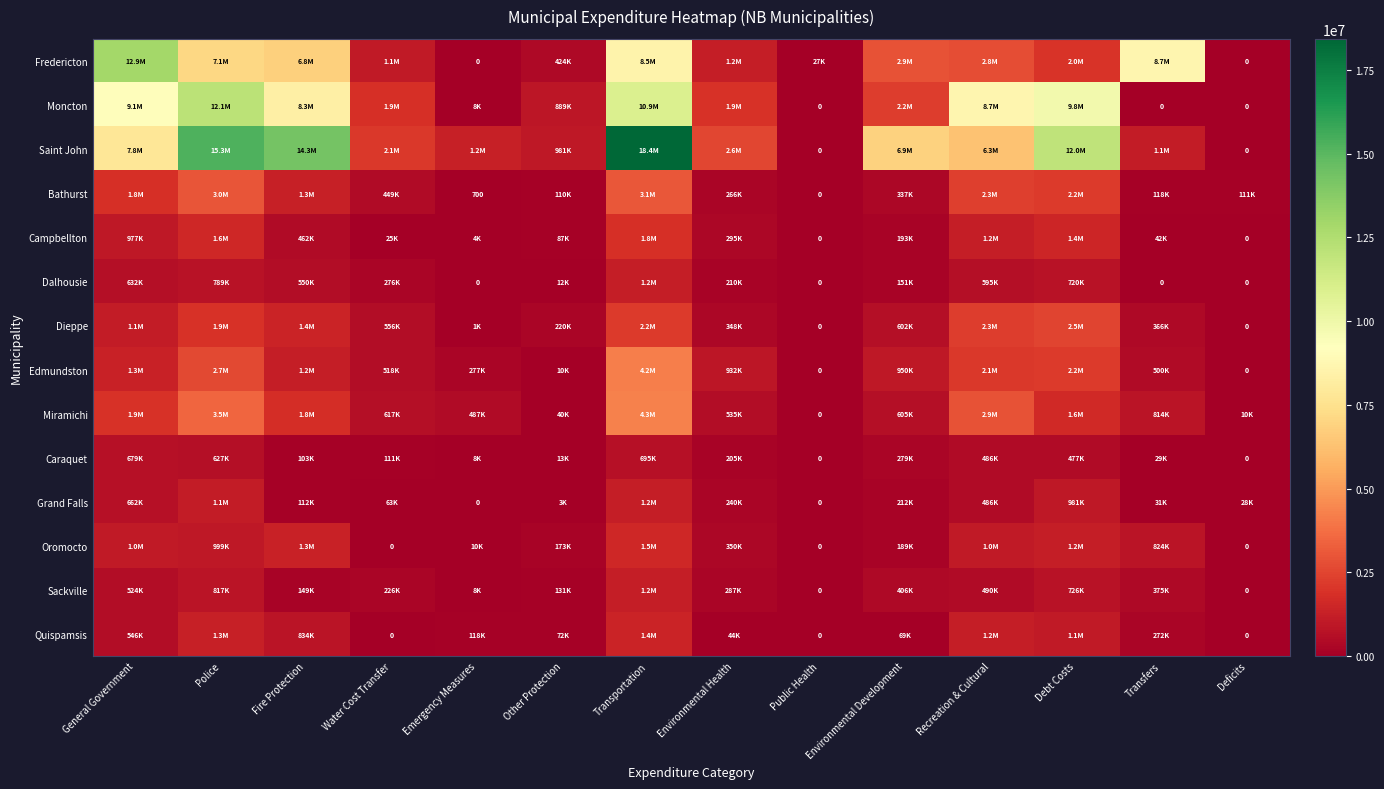

What is the maximum value for Fredericton?

12936676